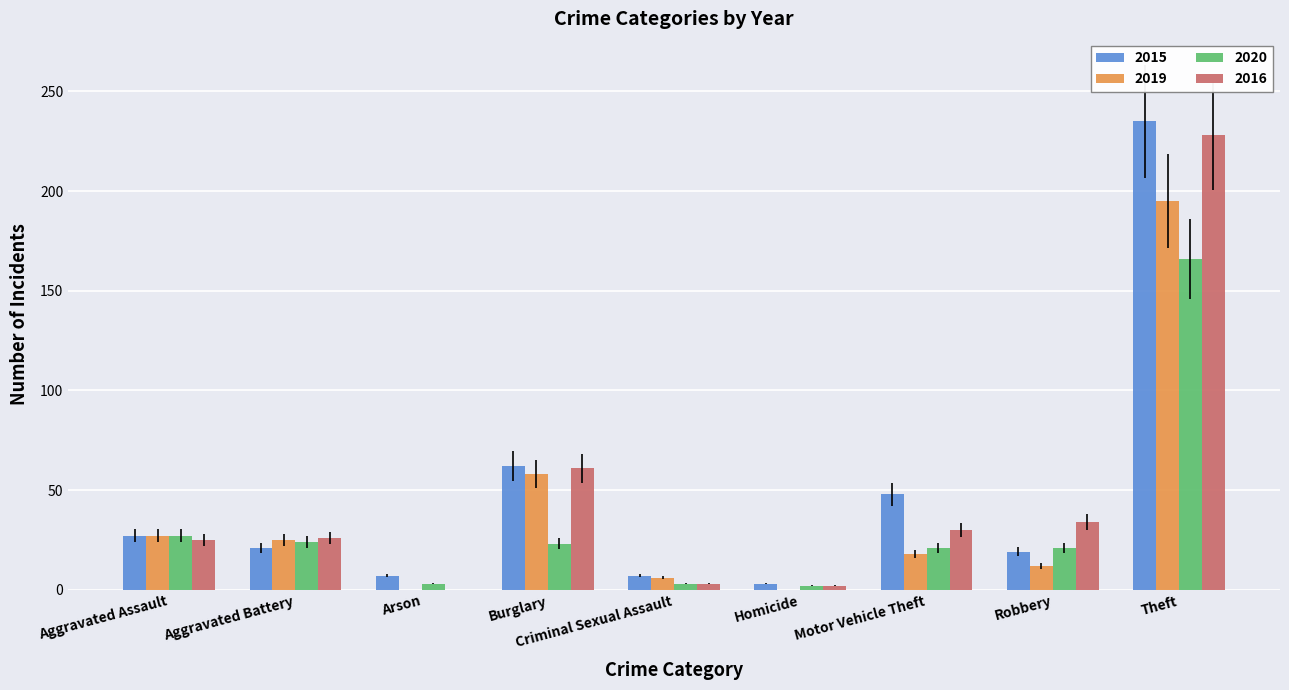

What is the greatest value displayed?

235